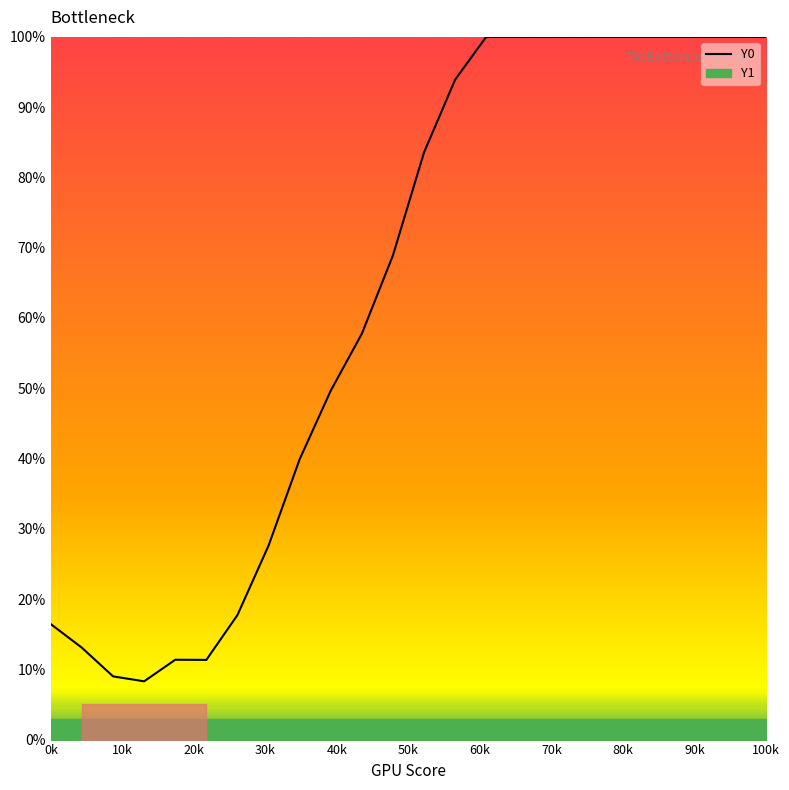

True or false: Y0 has a value of 9.4 at 0k.

False